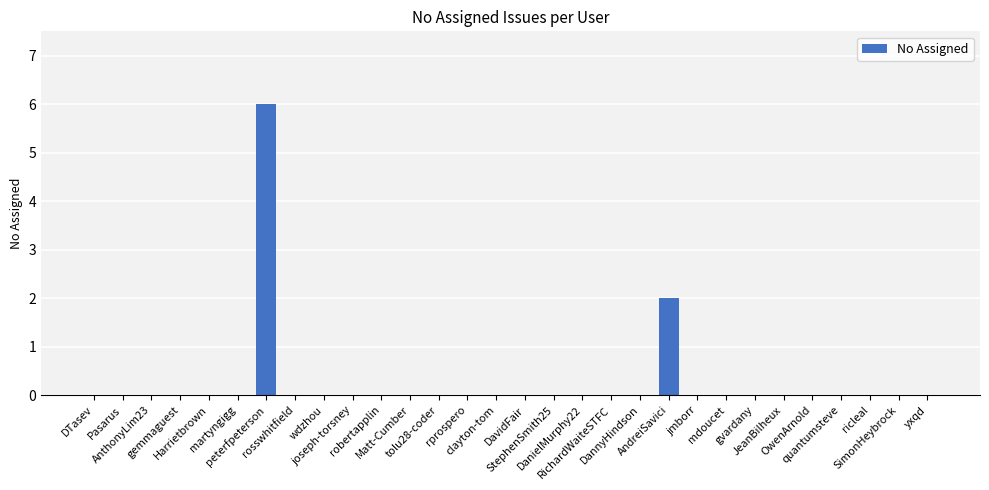

What is the greatest value displayed?

6